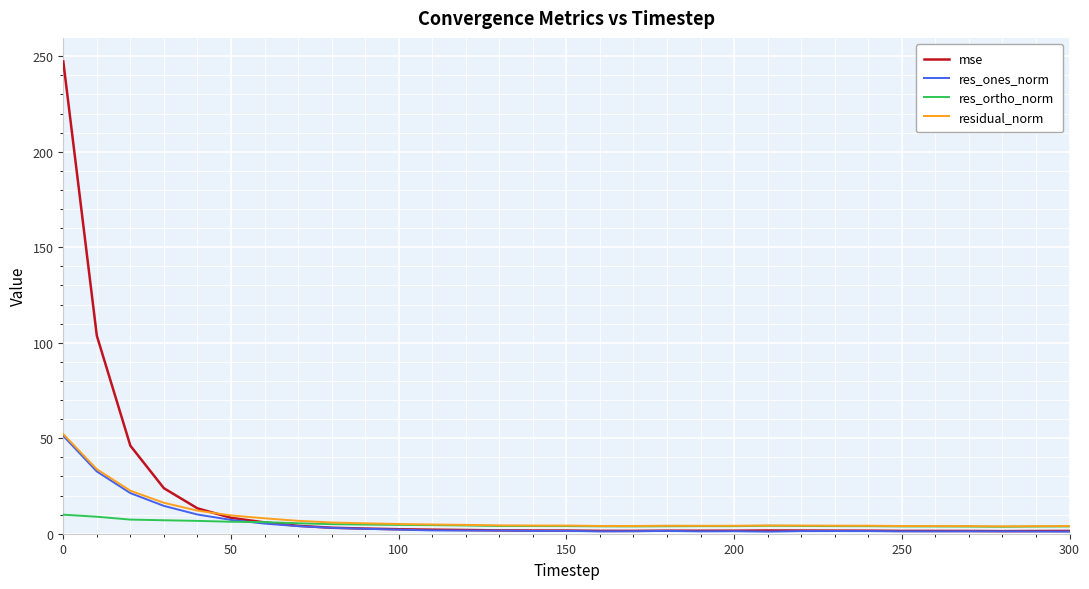

What is the greatest value displayed?

247.3